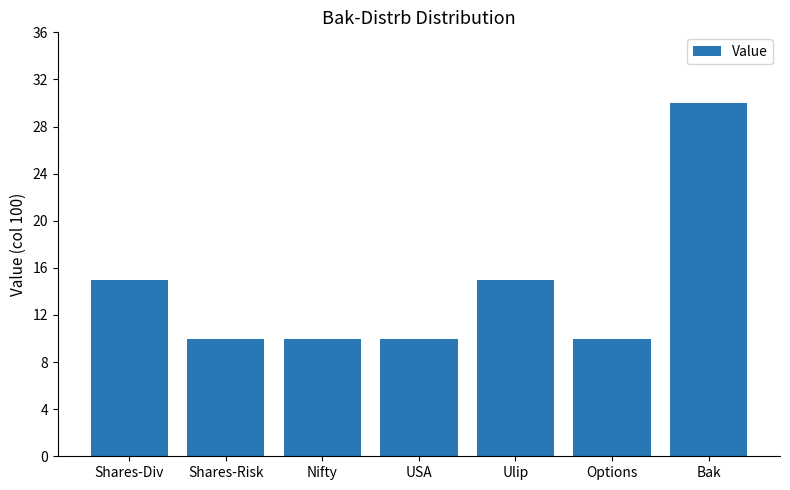

Reading right to left, transcribe all the data shown in this chart.

30	10	15	10	10	10	15